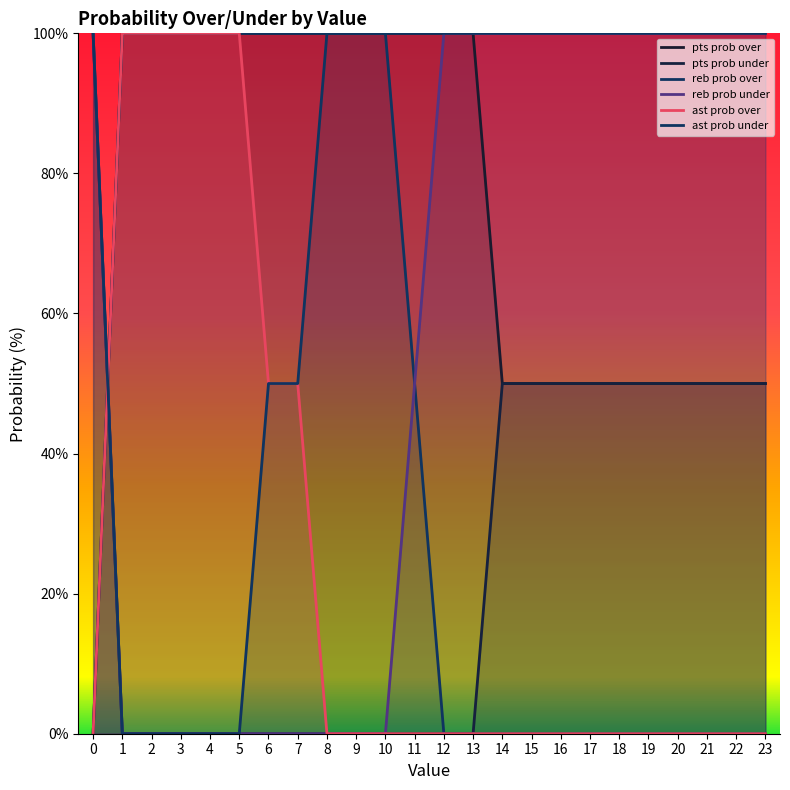

Rank the series by their maximum value, from highest to lowest.

pts prob over, pts prob under, reb prob over, reb prob under, ast prob over, ast prob under